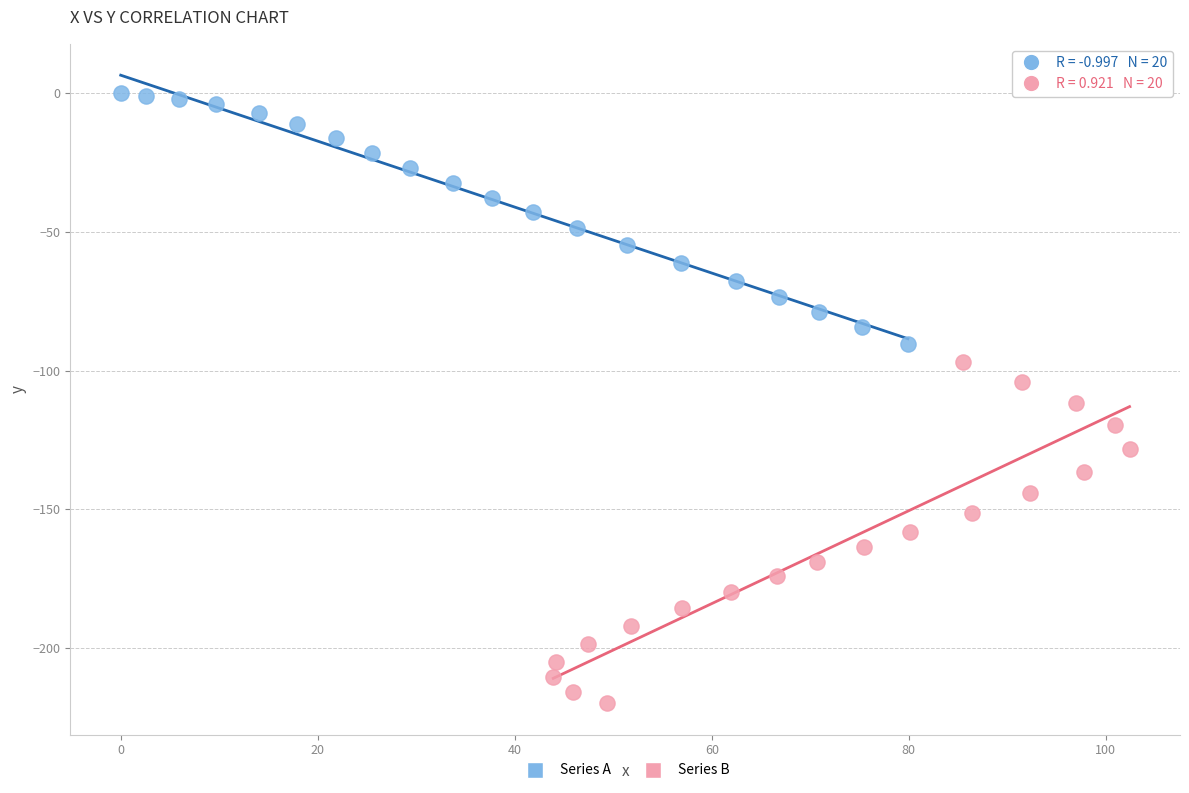

Which series reaches the minimum Y coordinate?

Series B